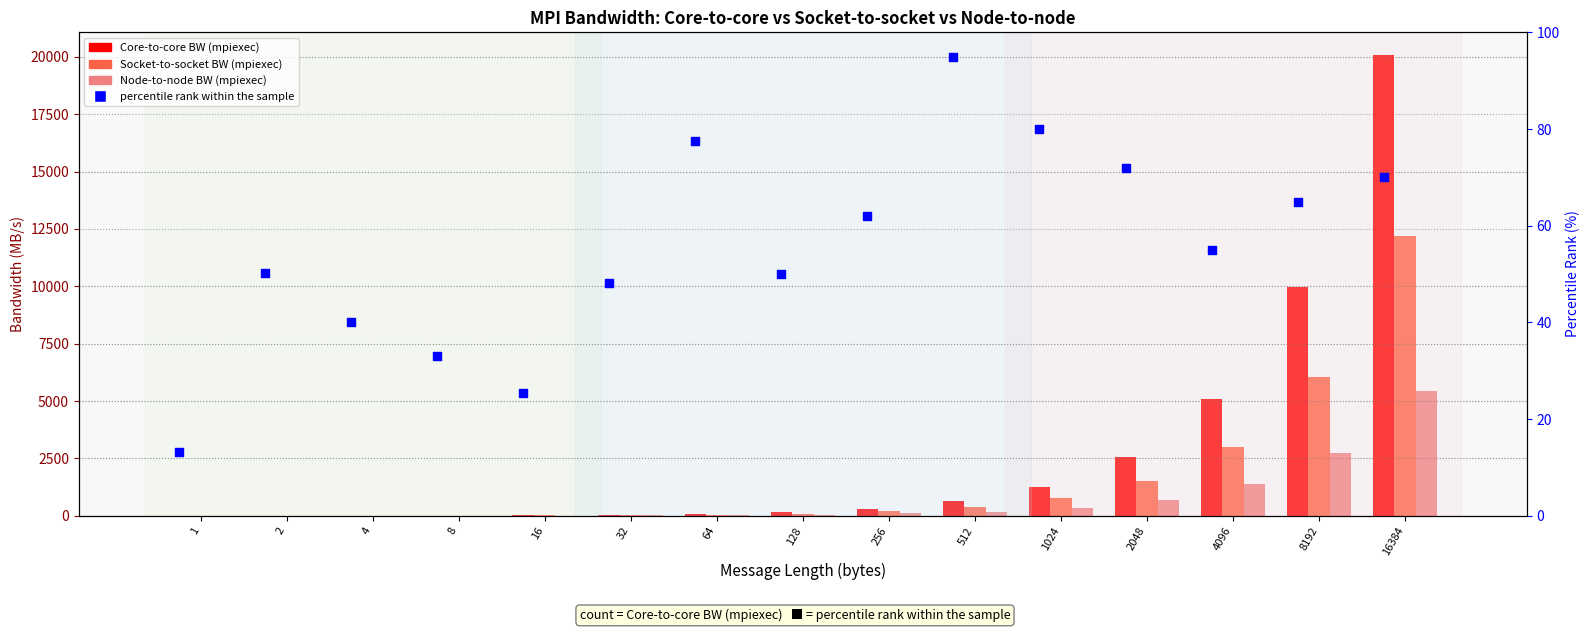

Which series reaches the minimum Y coordinate?

Node-to-node BW (mpiexec)